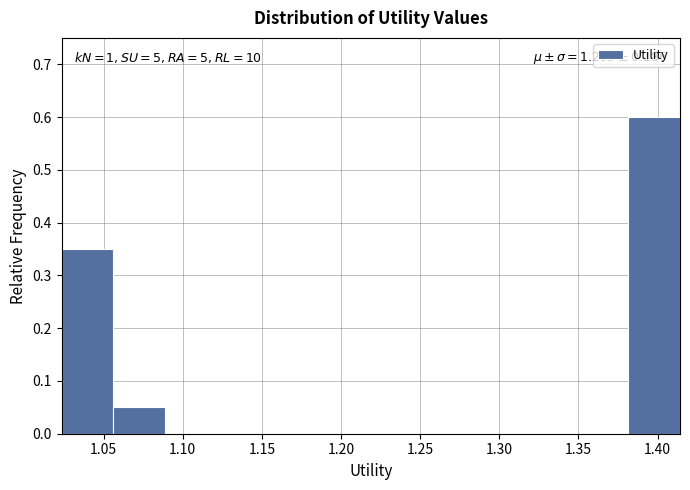

Which range on the x-axis has the tallest bar?

1.380 to 1.415